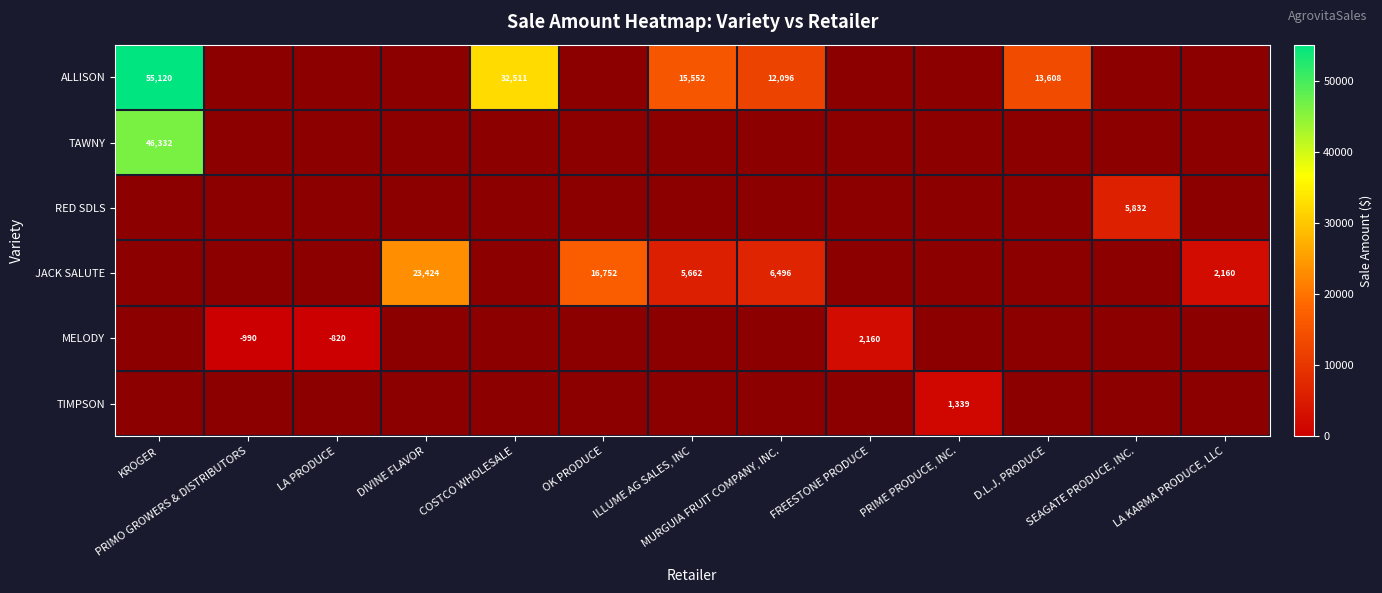

How many categories are shown in the chart?

13